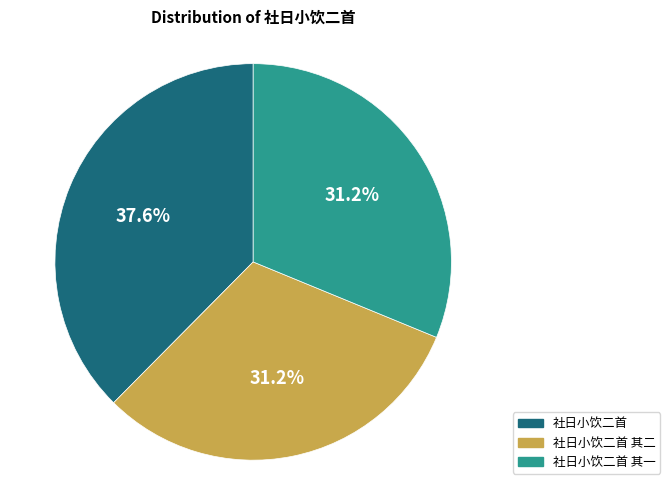

Is there any slice that represents more than half of the pie?

No